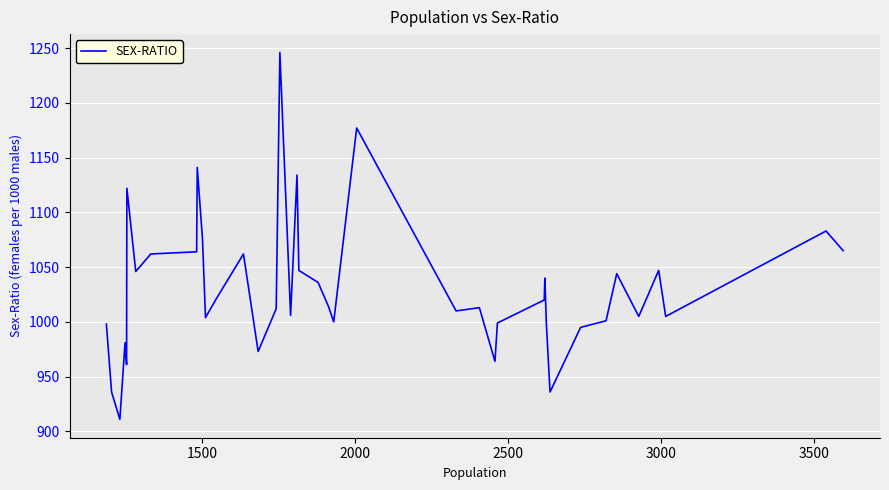

What is the minimum value shown in the chart?

911